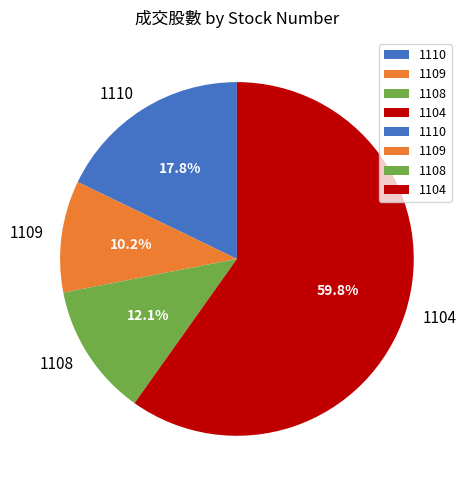

Combined, do 1109 and 1110 account for over 50%?

No